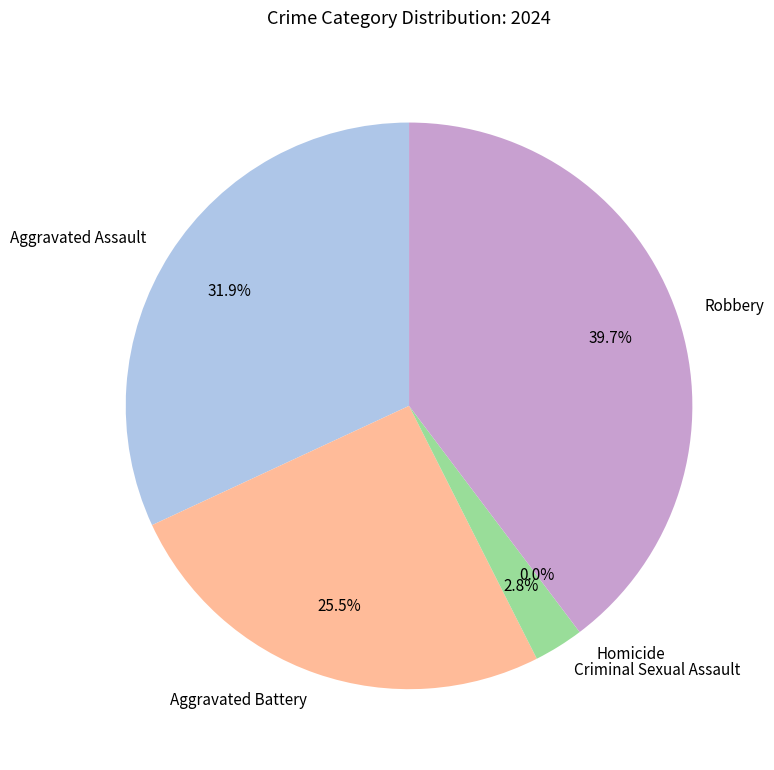

Combined, do Robbery and Aggravated Battery account for over 50%?

Yes